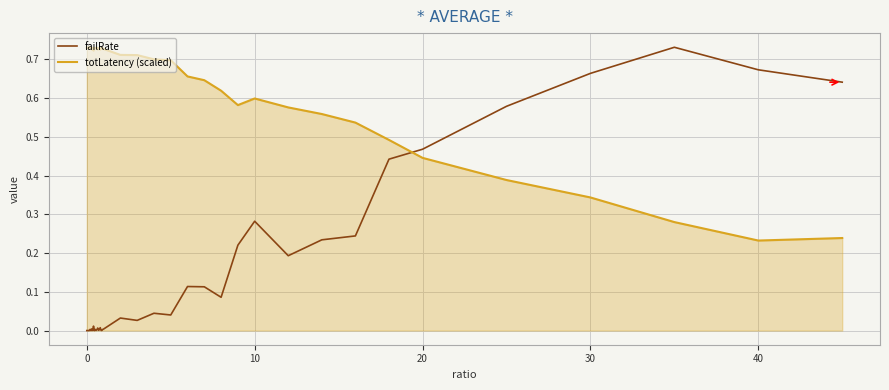

Which series has the largest total across all categories?

totLatency (scaled)